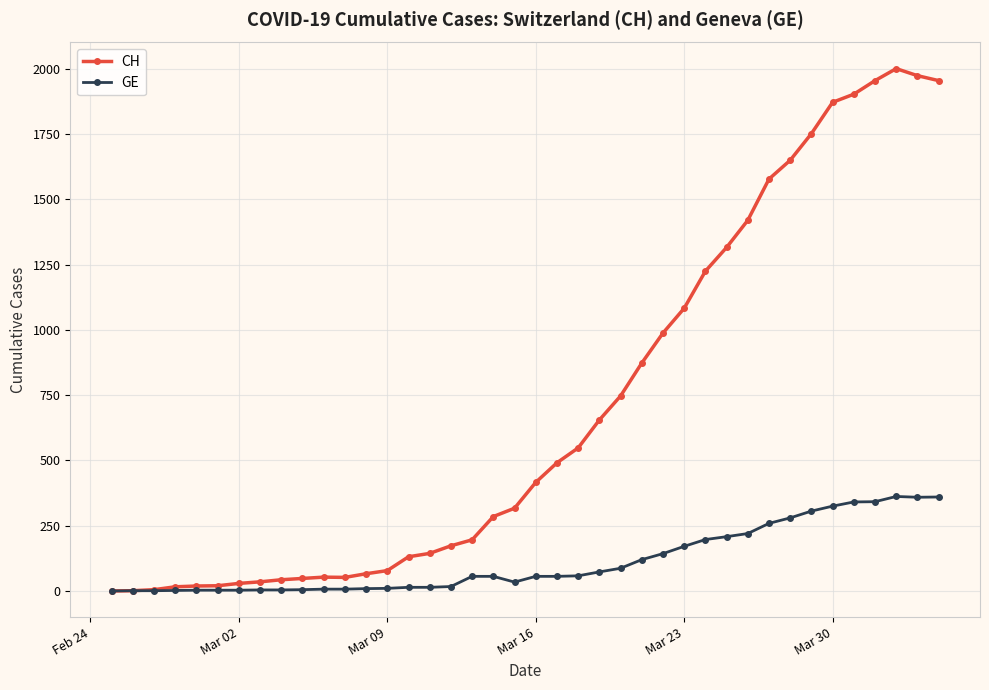

How many data points does each series have?

40